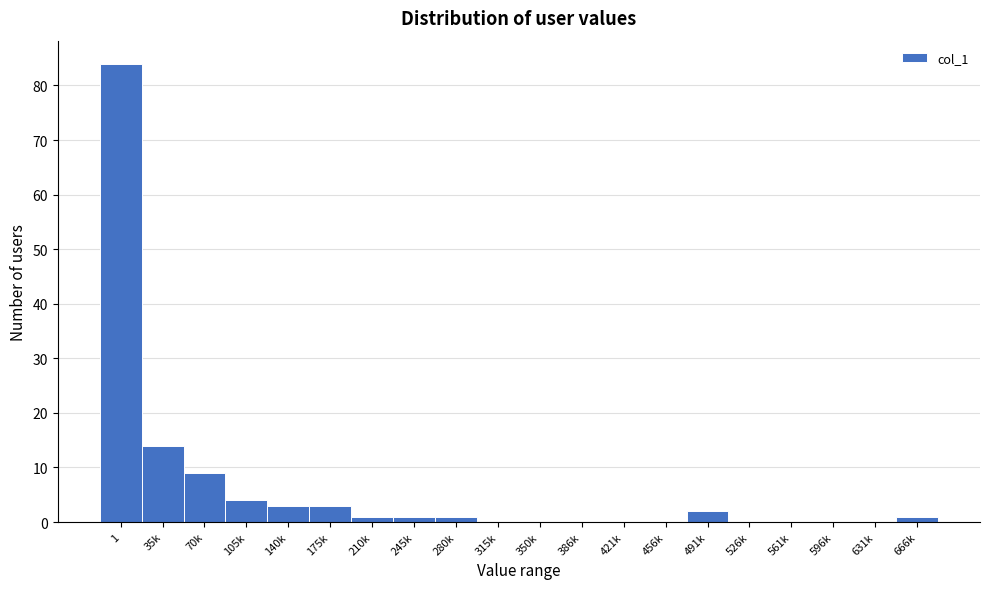

Reading left to right, list all the values displayed in this chart.

1=84	35k=14	70k=9	105k=4	140k=3	175k=3	210k=1	245k=1	280k=1	315k=0	350k=0	386k=0	421k=0	456k=0	491k=2	526k=0	561k=0	596k=0	631k=0	666k=1